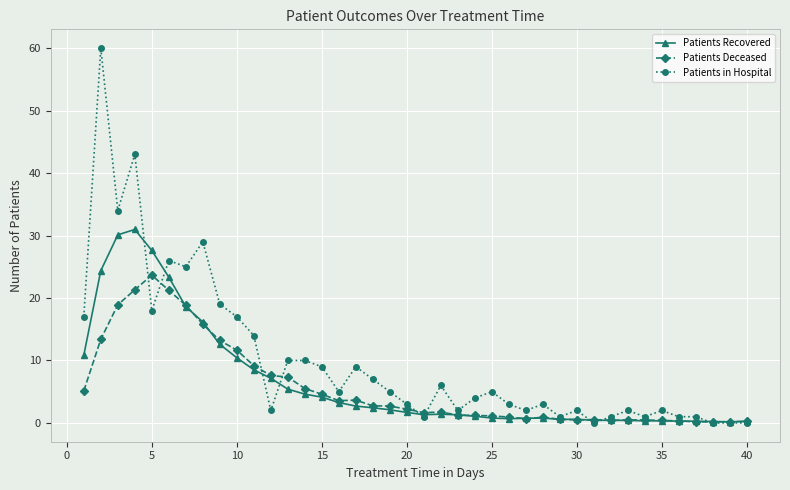

What is the sum of all Patients Recovered values?

259.6